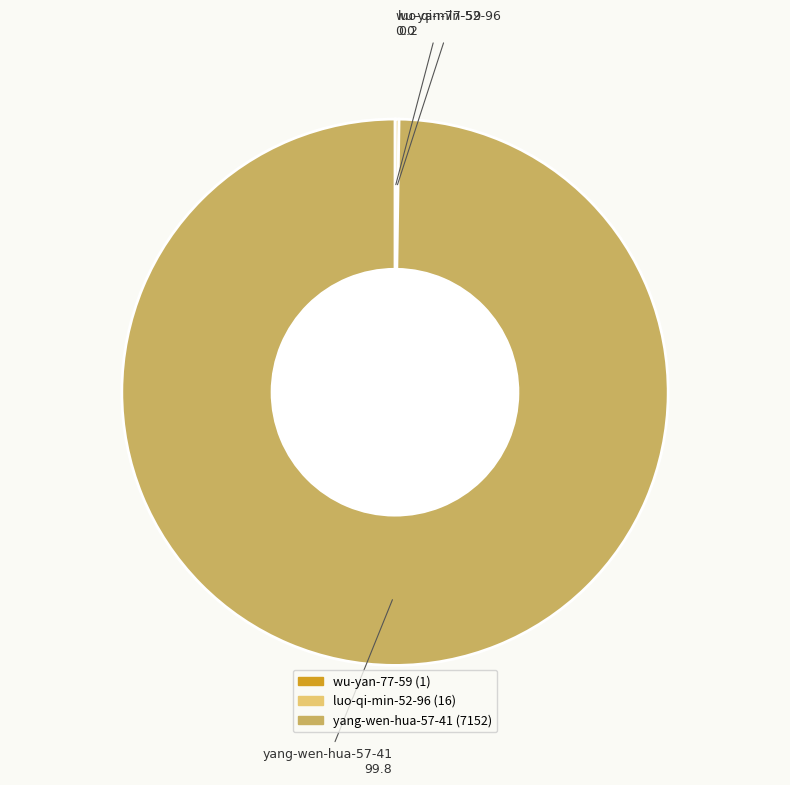

Is it true that yang-wen-hua-57-41 is 86% of the pie?

False